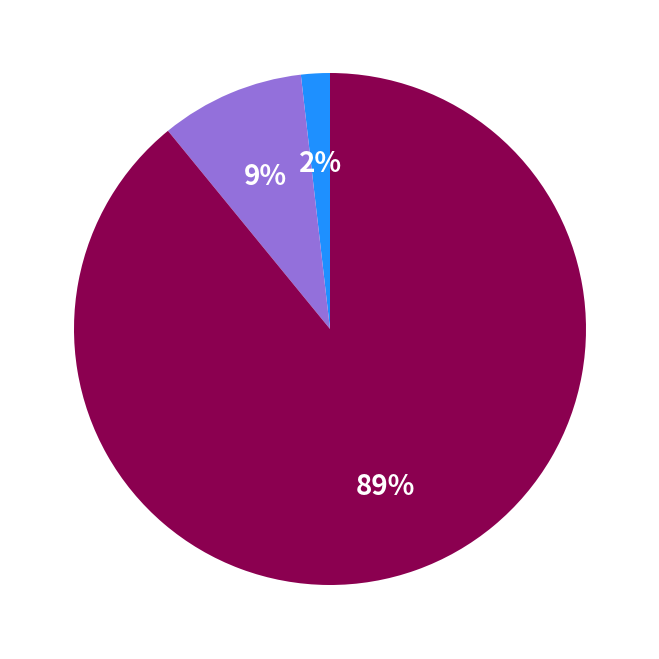

To the nearest percent, what is the difference between the largest and smallest slice percentages?

87%